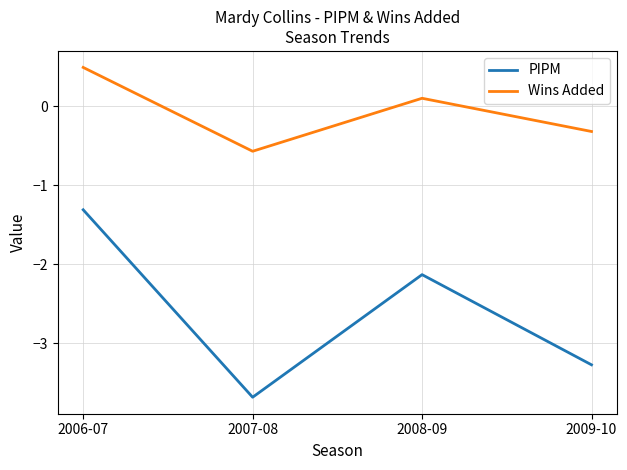

How many lines are shown in the chart?

2